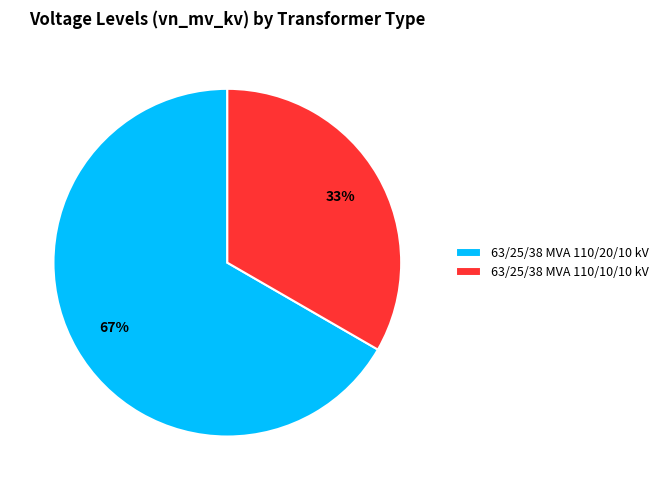

Between 63/25/38 MVA 110/10/10 kV and 63/25/38 MVA 110/20/10 kV, which is larger?

63/25/38 MVA 110/20/10 kV